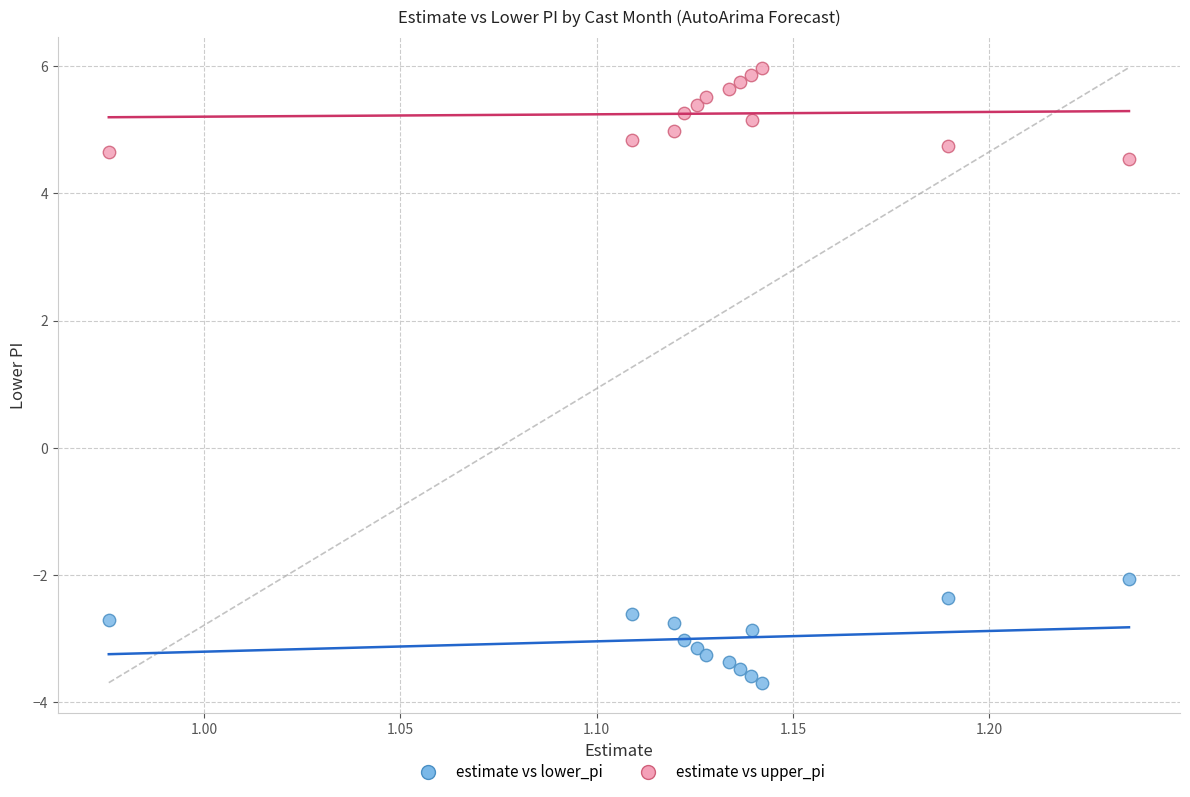

Across all series, what Y value is closest to 1?

-2.1